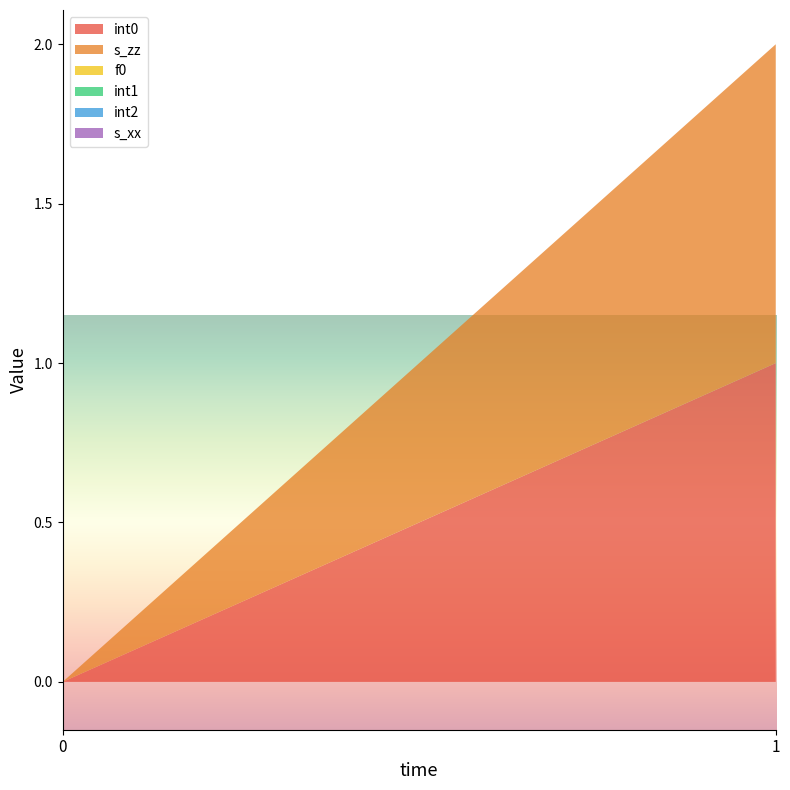

Reading right to left, list all the values displayed in this chart.

int0: 1	0
s_zz: 1	0
f0: 0	0
int1: 0	0
int2: 0	0
s_xx: 0	0